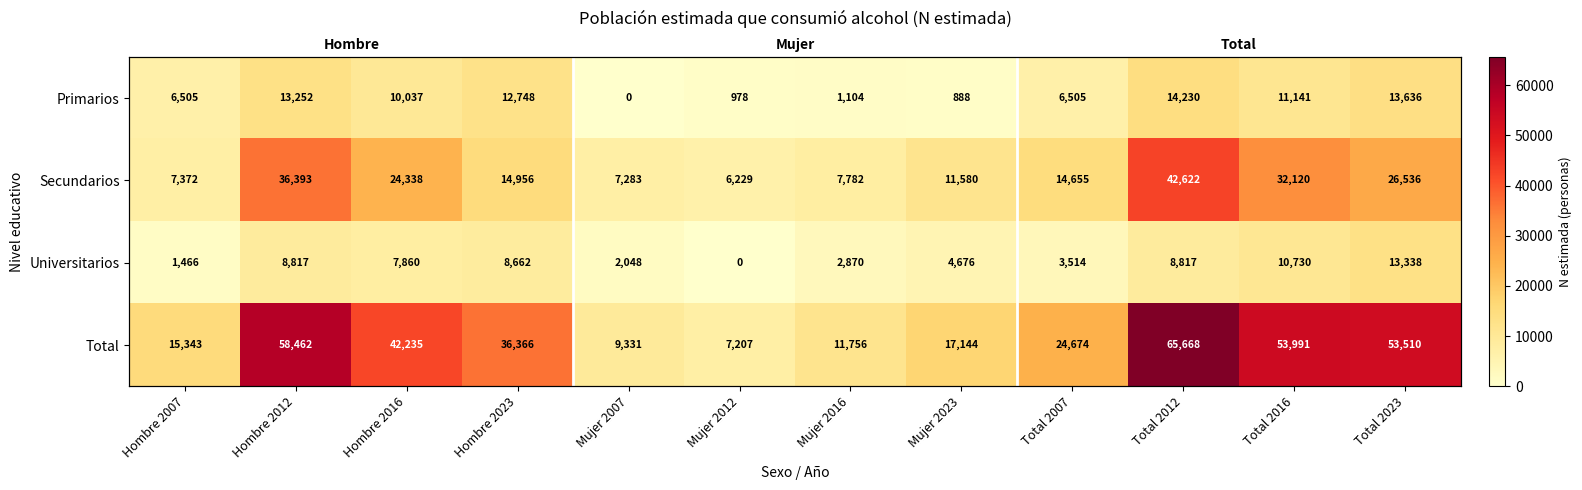

What is the total value across all series at Hombre 2007?

30686